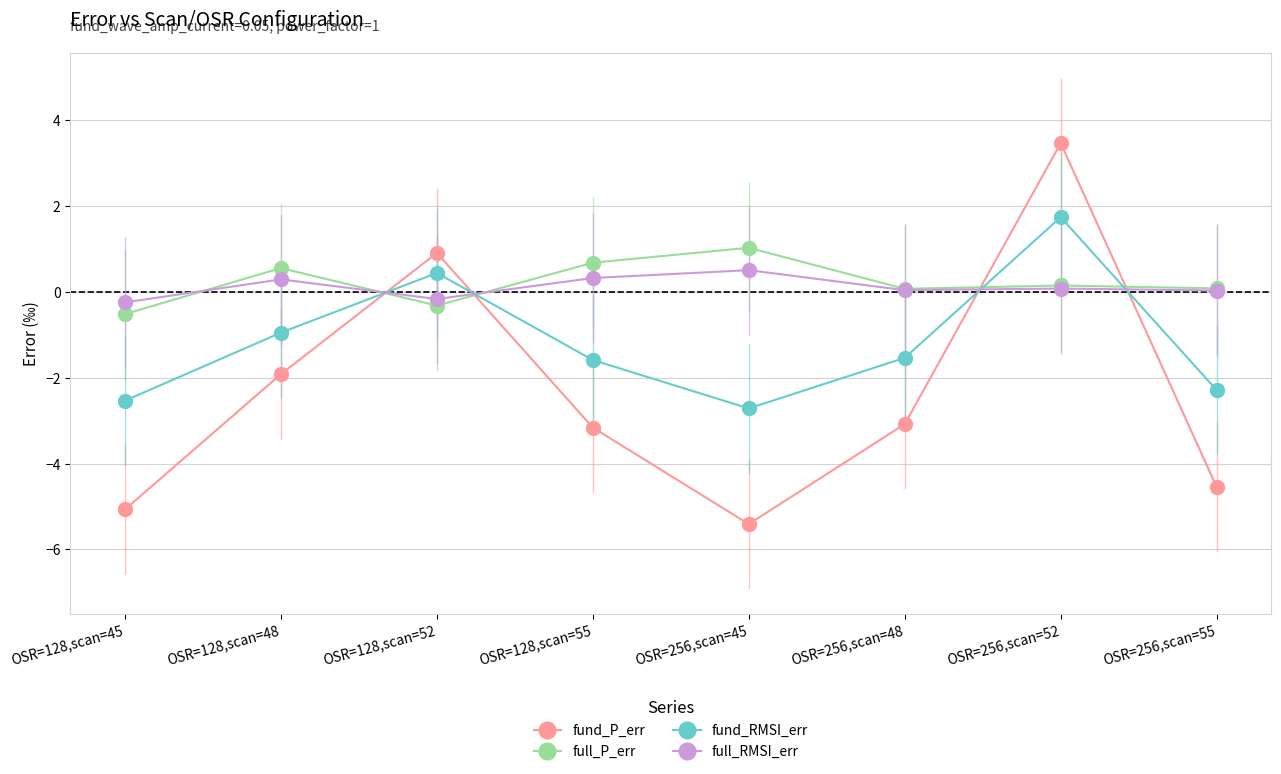

What is the greatest value displayed?

3.5